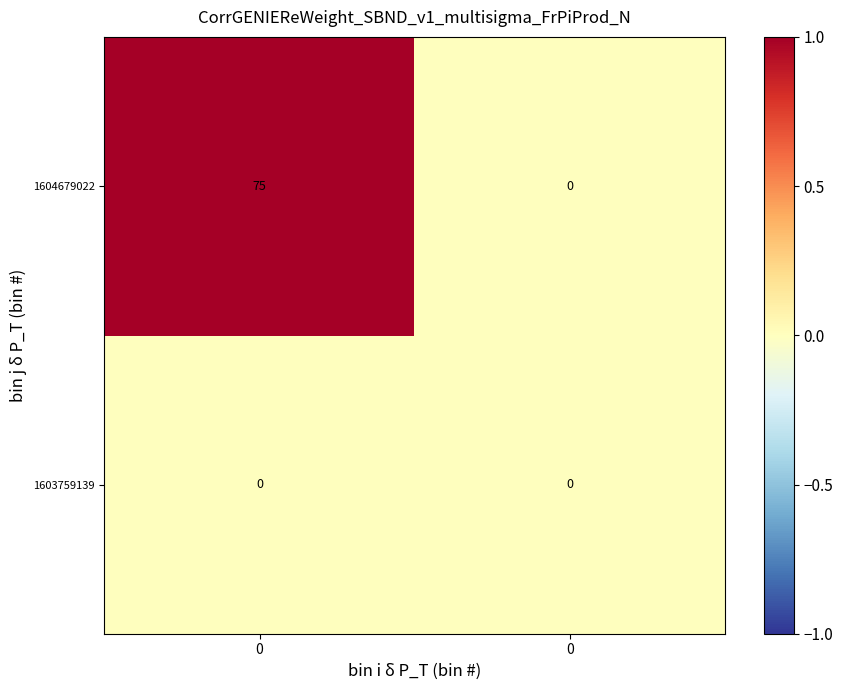

Reading left to right, list all the values displayed in this chart.

1603759139: 0=0	0=0
1604679022: 0=75	0=0